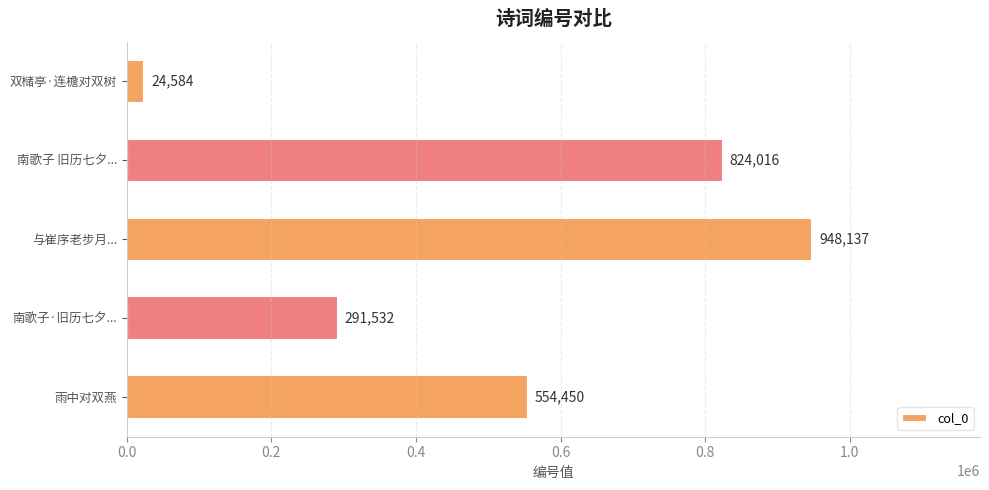

What is the minimum value shown in the chart?

24584